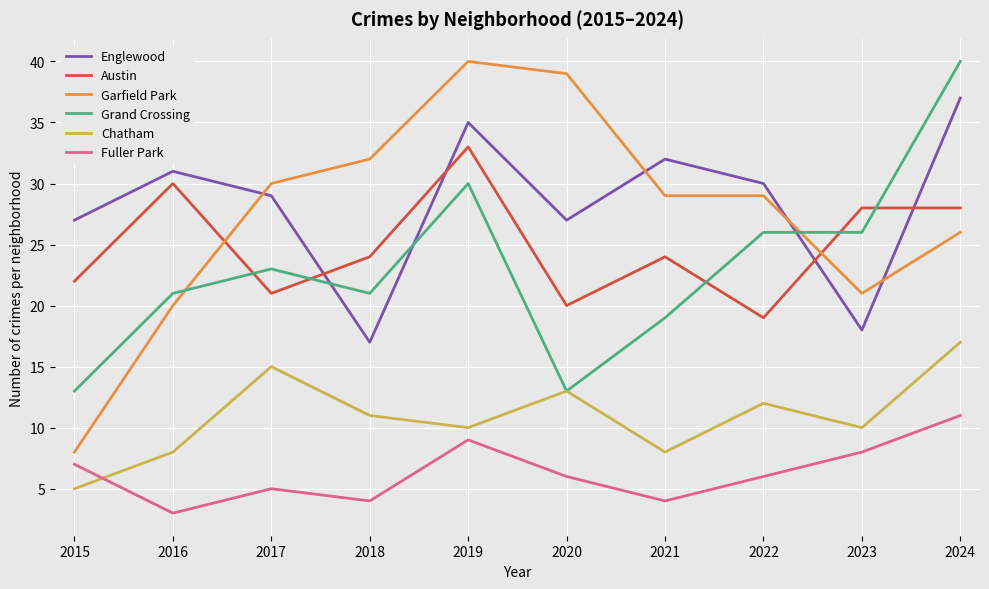

How many Fuller Park values are between 4 and 8?

7